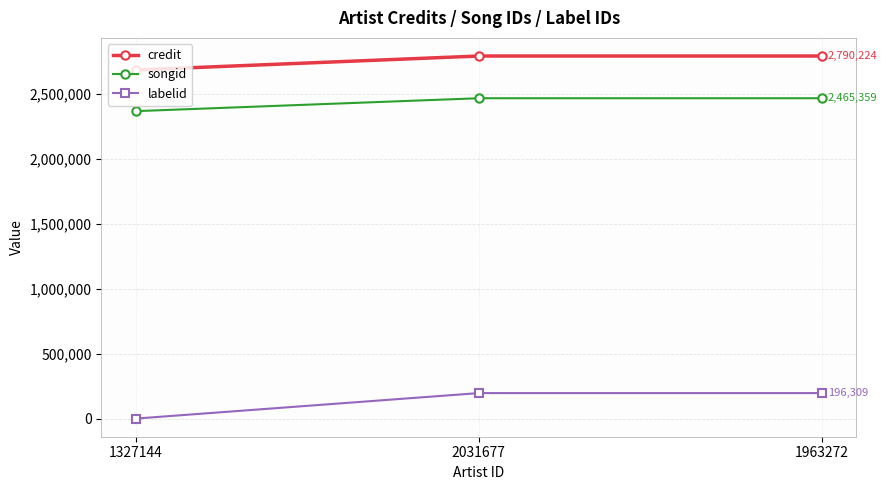

How many values in the songid series are below 2465359?

1